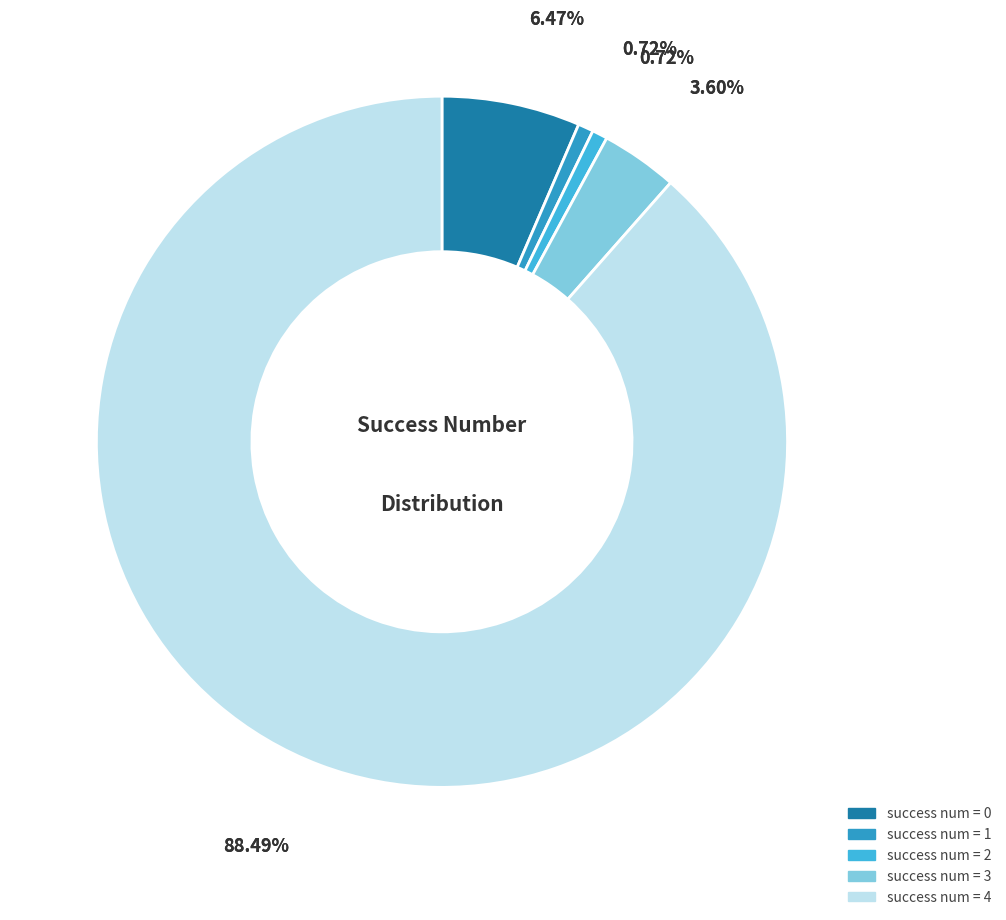

To the nearest percent, what percentage of the pie is success_num_0?

6%